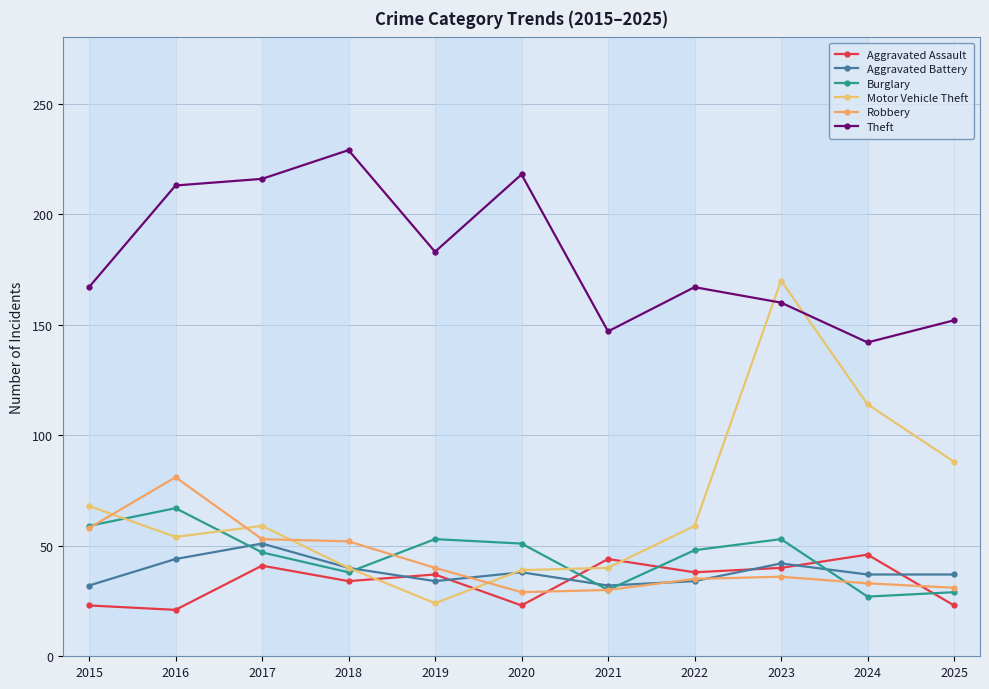

At which category does Motor Vehicle Theft reach its first local valley?

2016